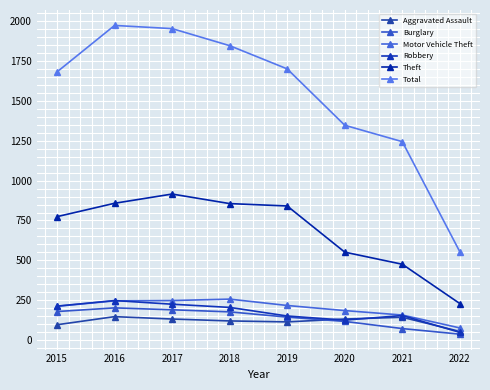

Reading left to right, extract all data points from this chart.

Aggravated Assault: 2015=95	2016=146	2017=131	2018=119	2019=113	2020=131	2021=142	2022=53
Burglary: 2015=178	2016=201	2017=189	2018=176	2019=143	2020=116	2021=71	2022=36
Motor Vehicle Theft: 2015=211	2016=245	2017=247	2018=256	2019=216	2020=184	2021=156	2022=75
Robbery: 2015=212	2016=247	2017=224	2018=204	2019=150	2020=124	2021=153	2022=47
Theft: 2015=774	2016=858	2017=916	2018=856	2019=841	2020=551	2021=475	2022=228
Total: 2015=1683	2016=1975	2017=1955	2018=1848	2019=1702	2020=1348	2021=1245	2022=553